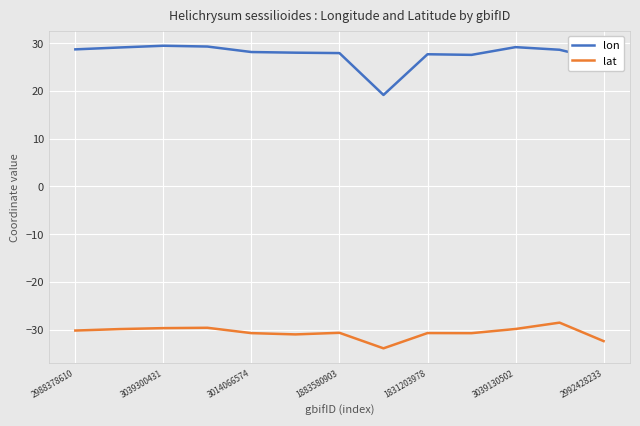

Which series has the largest total across all categories?

lon